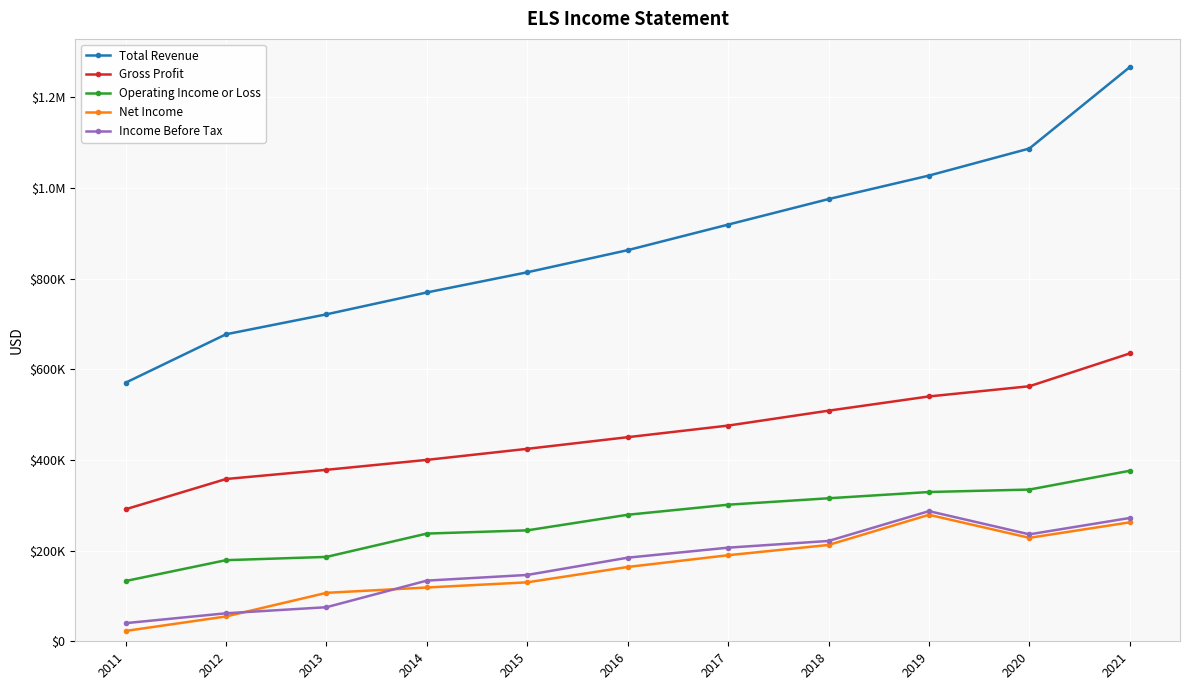

After their last crossing, which series has the higher values: Net Income or Income Before Tax?

Income Before Tax